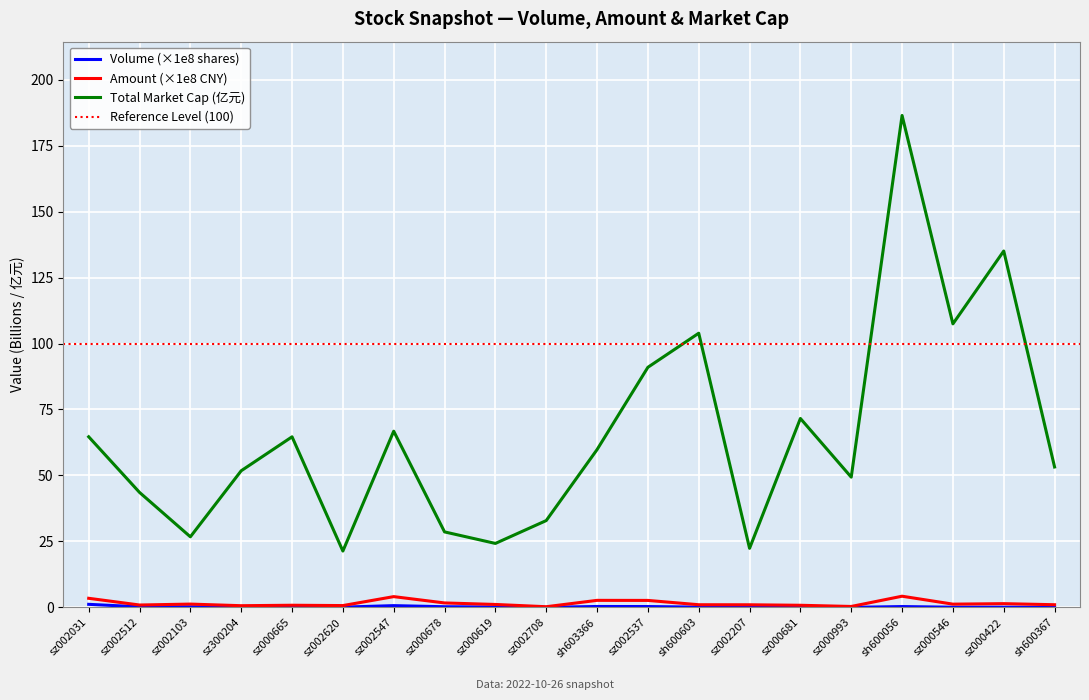

How many interior local valleys does the amount series have?

6